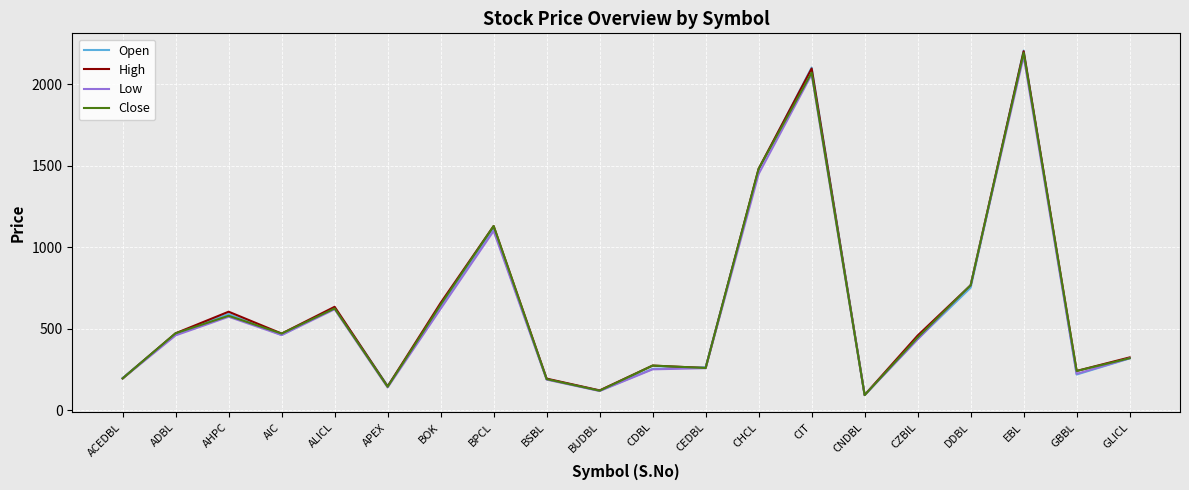

What is the total value across all series at ALICL?

2510